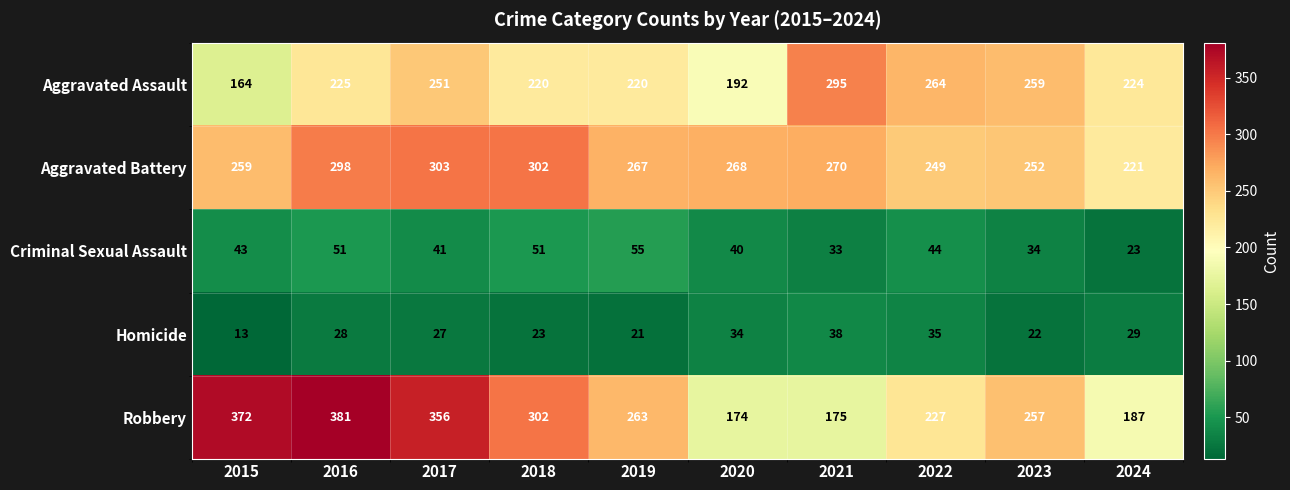

At 2021, list the series in order from largest to smallest.

Aggravated Assault, Aggravated Battery, Robbery, Homicide, Criminal Sexual Assault